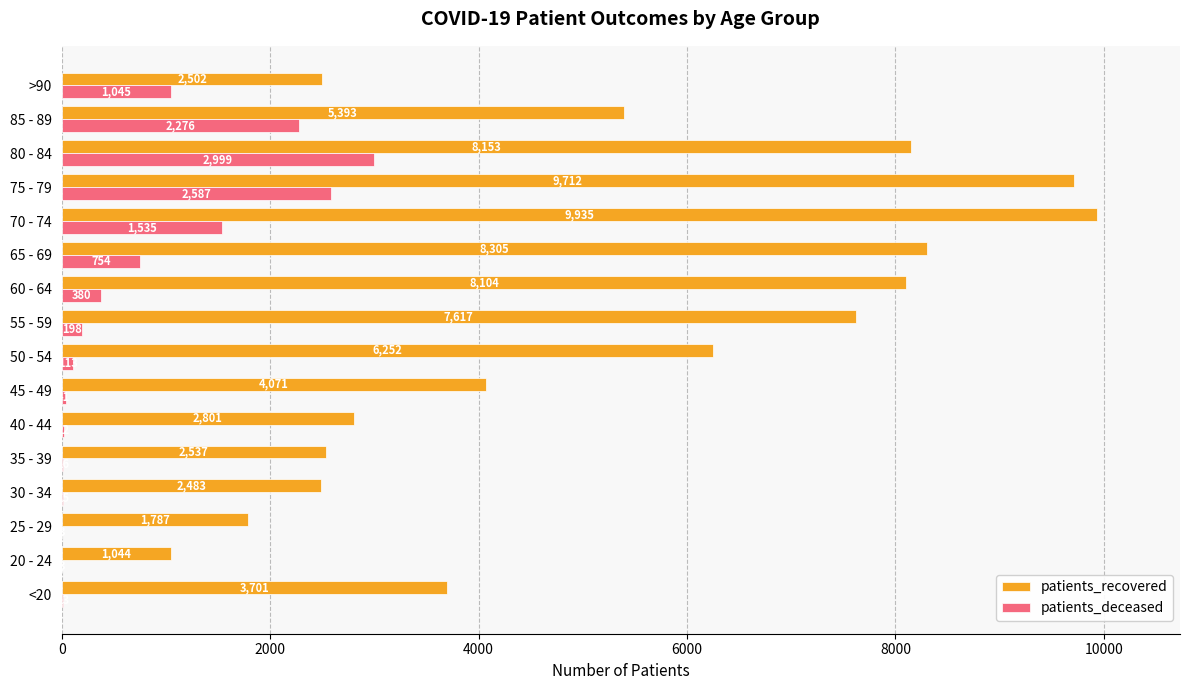

Which series changed the most between 20 - 24 and 25 - 29?

patients_recovered